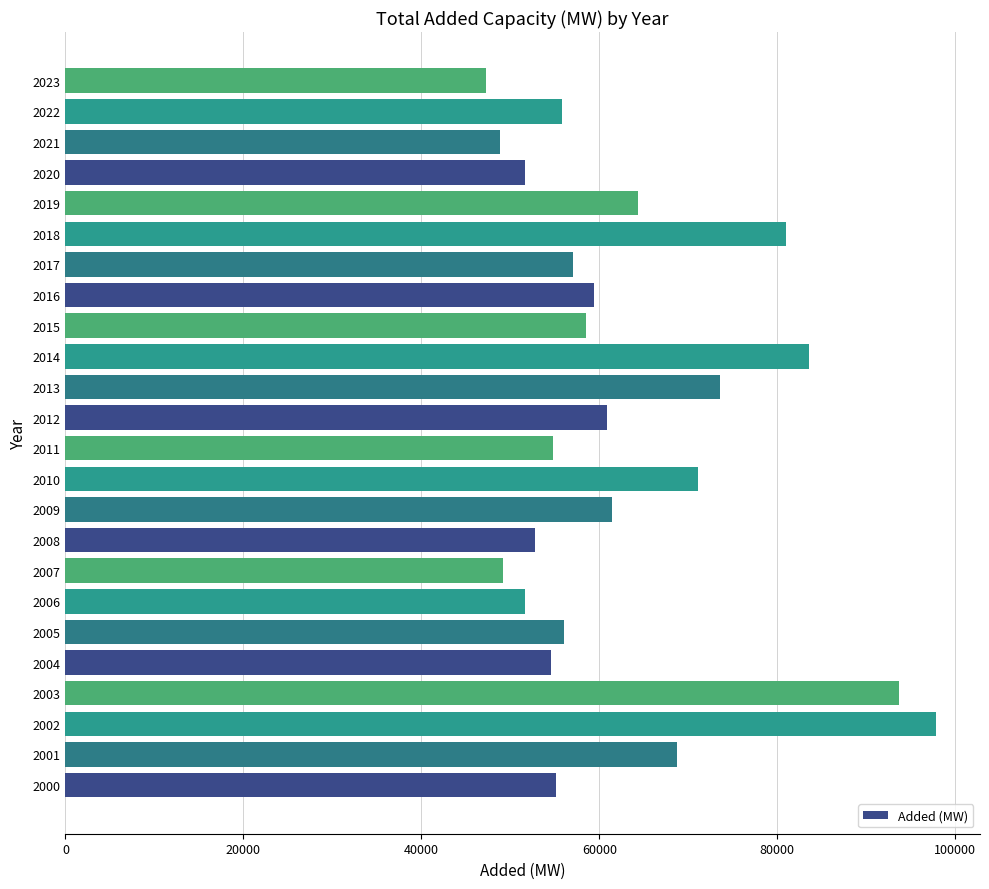

Is it true that the value at 2007 is 67784.3?

False